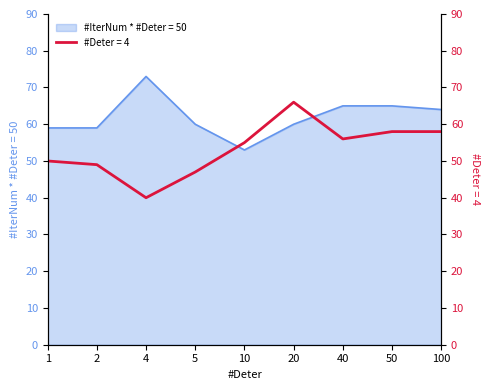

What is the minimum value shown in the chart?

40